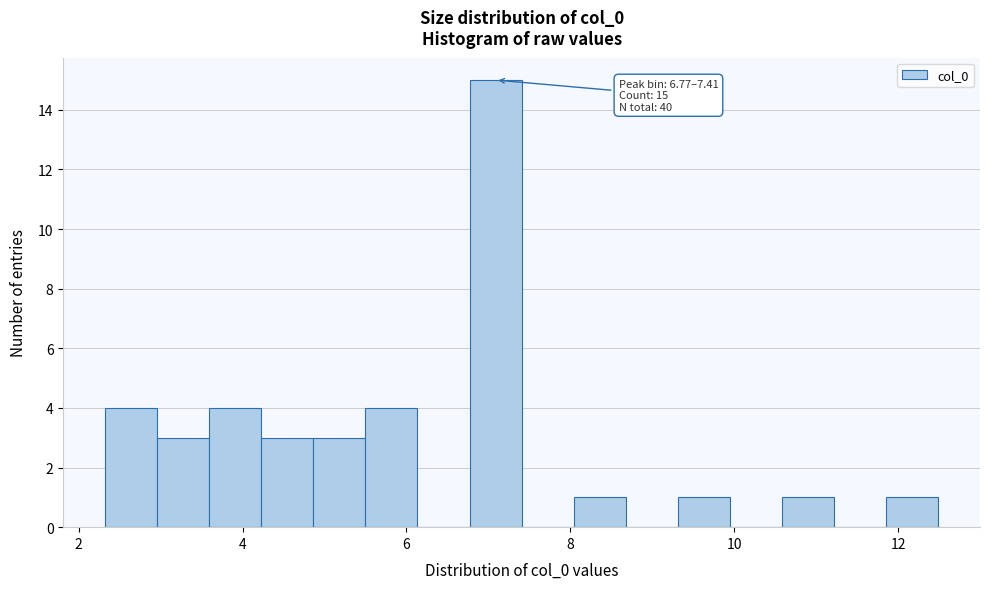

Read against the x-axis, roughly where is the centre of the tallest bar?

7.0